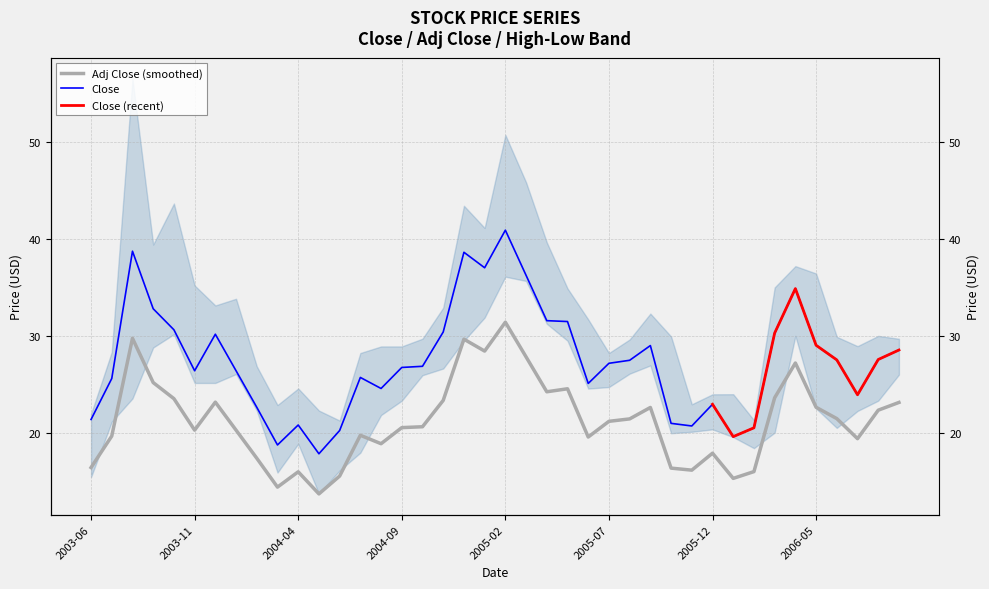

Reading left to right, transcribe all the data shown in this chart.

Close: 2003-06=21.4	2003-07=25.6	2003-08=38.7	2003-09=32.8	2003-10=30.6	2003-11=26.4	2003-12=30.2	2004-01=26.4	2004-02=22.6	2004-03=18.7	2004-04=20.8	2004-05=17.8	2004-06=20.2	2004-07=25.7	2004-08=24.6	2004-09=26.7	2004-10=26.9	2004-11=30.4	2004-12=38.6	2005-01=37.0	2005-02=40.9	2005-03=36.2	2005-04=31.6	2005-05=31.5	2005-06=25.1	2005-07=27.2	2005-08=27.5	2005-09=29.0	2005-10=21.0	2005-11=20.7	2005-12=22.9	2006-01=19.6	2006-02=20.5	2006-03=30.3	2006-04=34.9	2006-05=29.0	2006-06=27.5	2006-07=23.9	2006-08=27.6	2006-09=28.5
Adj Close: 2003-06=16.4	2003-07=19.7	2003-08=29.8	2003-09=25.2	2003-10=23.5	2003-11=20.3	2003-12=23.2	2004-01=20.3	2004-02=17.4	2004-03=14.4	2004-04=16.0	2004-05=13.7	2004-06=15.5	2004-07=19.7	2004-08=18.9	2004-09=20.5	2004-10=20.6	2004-11=23.3	2004-12=29.7	2005-01=28.4	2005-02=31.4	2005-03=27.8	2005-04=24.2	2005-05=24.5	2005-06=19.6	2005-07=21.2	2005-08=21.4	2005-09=22.6	2005-10=16.4	2005-11=16.1	2005-12=17.9	2006-01=15.3	2006-02=16.0	2006-03=23.6	2006-04=27.2	2006-05=22.6	2006-06=21.5	2006-07=19.4	2006-08=22.3	2006-09=23.1